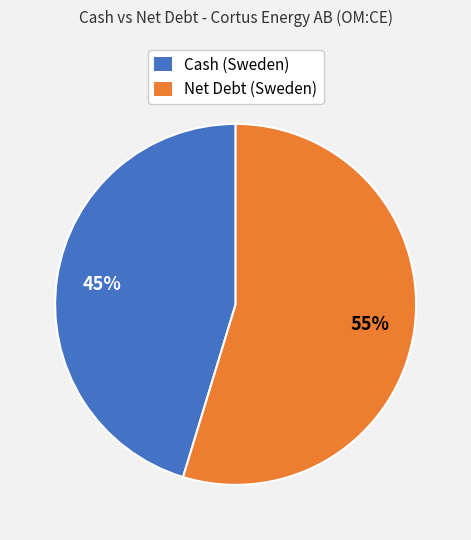

Is the sum of Cash (Sweden) and Net Debt (Sweden) greater than half?

Yes